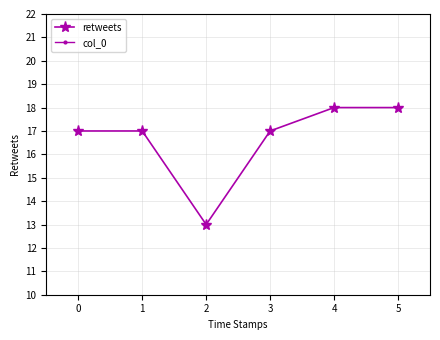

How many series are shown in this chart?

2